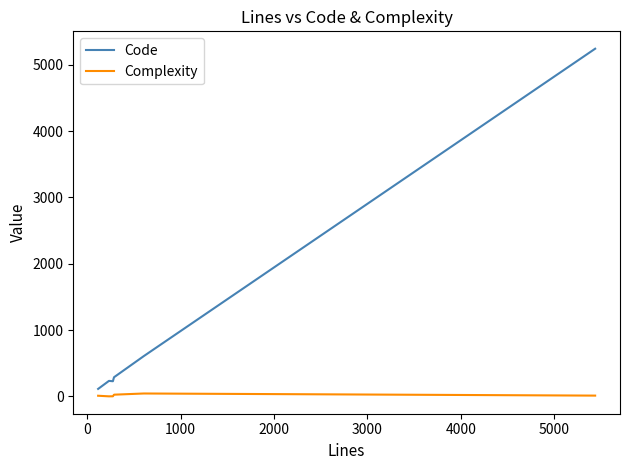

Rank the series by their average value, from highest to lowest.

Code, Complexity